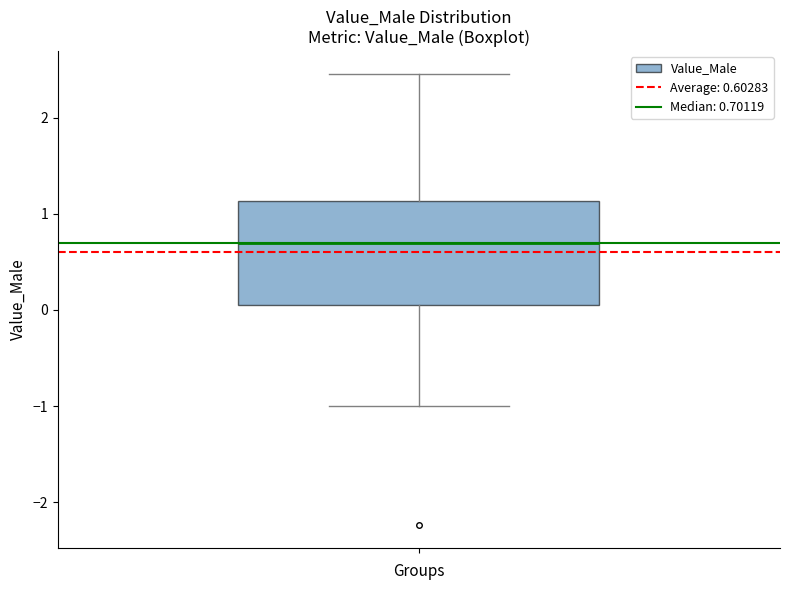

Read this box plot against the y-axis: the position of the median line, the range covered by the box, and the ends of both whiskers. The values are not printed on the chart, so give them approximately, as read against the axis.

median 0.7, box 0.0 to 1.1, whiskers -1.0 to 2.5